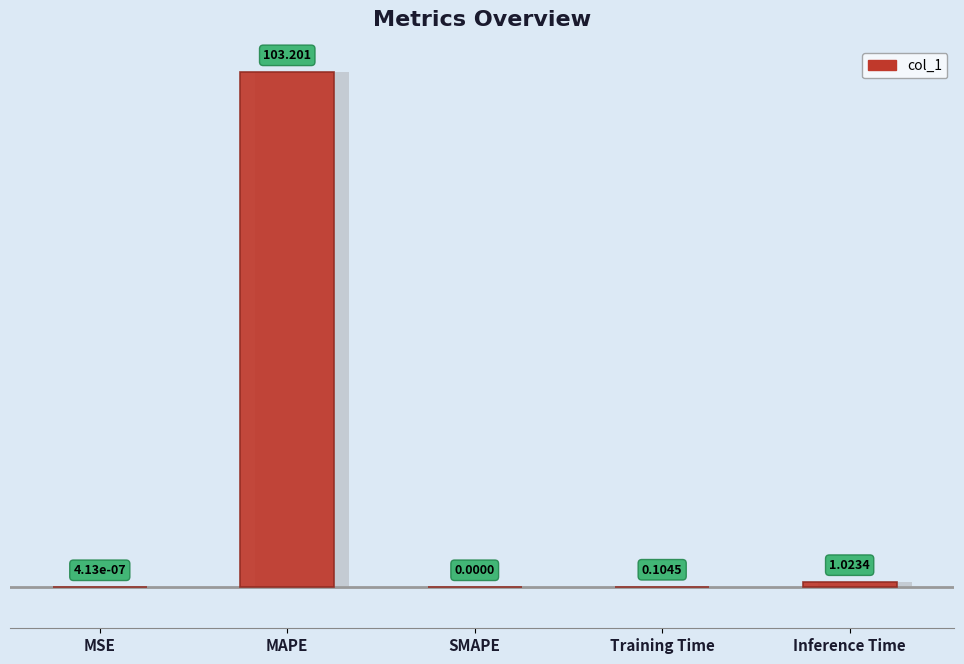

What is the change in value from SMAPE to Inference Time?

+1.0